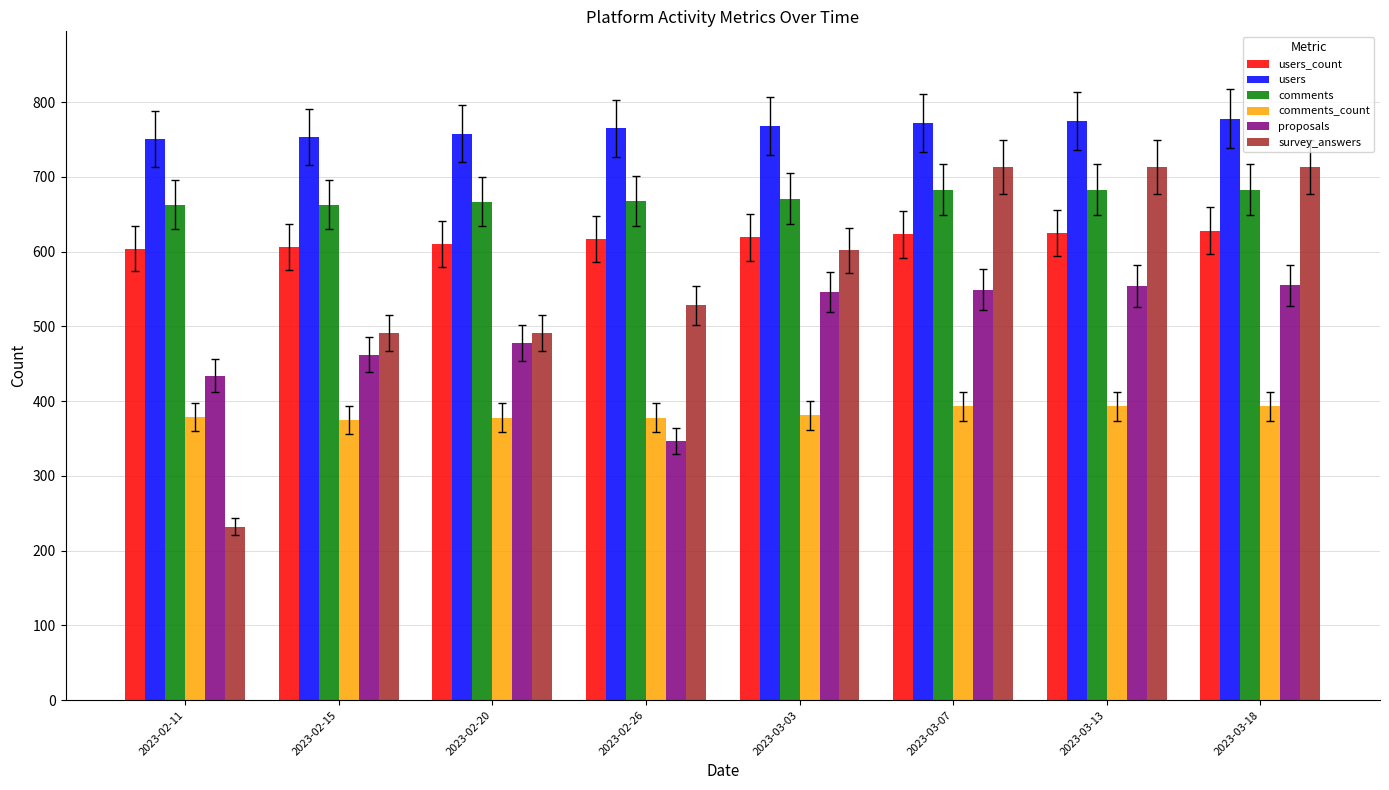

What is the sum of all comments_count values?

3070